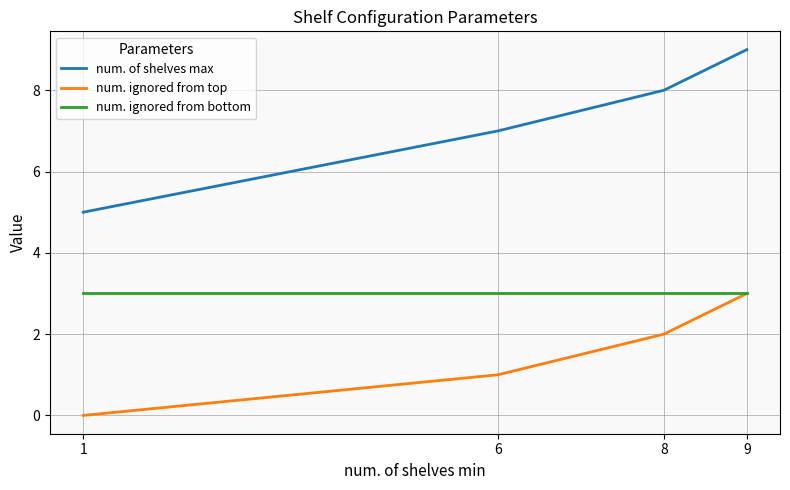

True or false: num. ignored from bottom and num. of shelves max intersect in this chart.

False